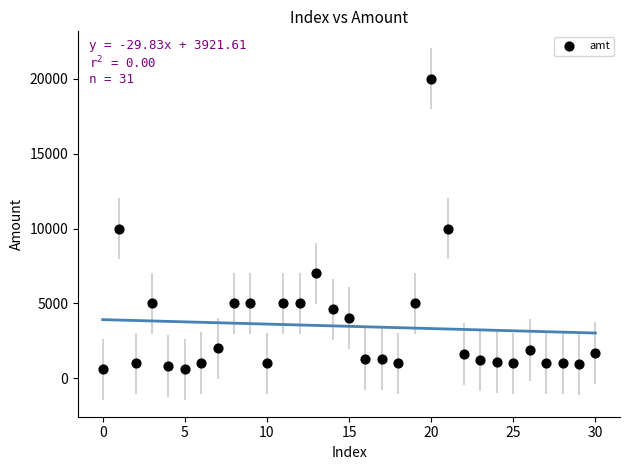

What is the range of Y values (max minus min)?

19400.0